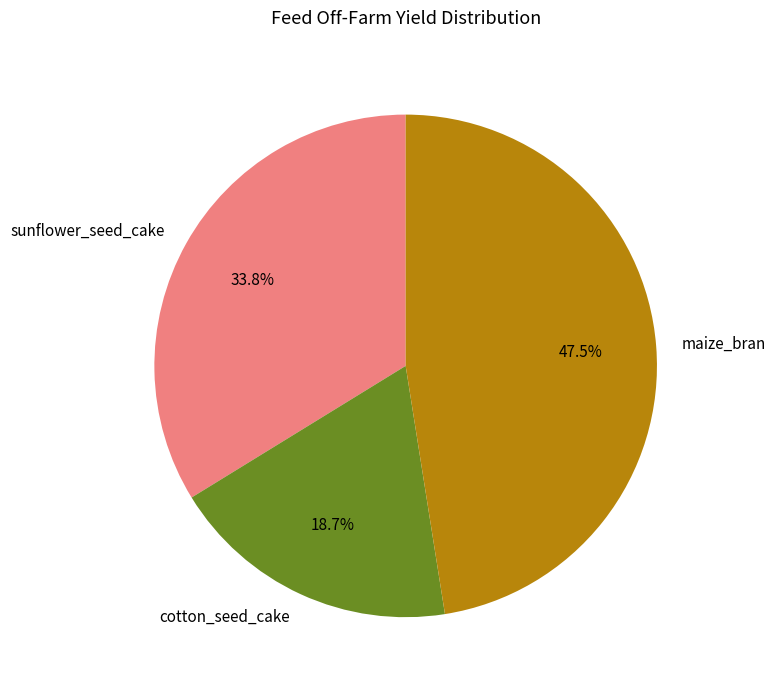

Which slice is the largest?

maize_bran